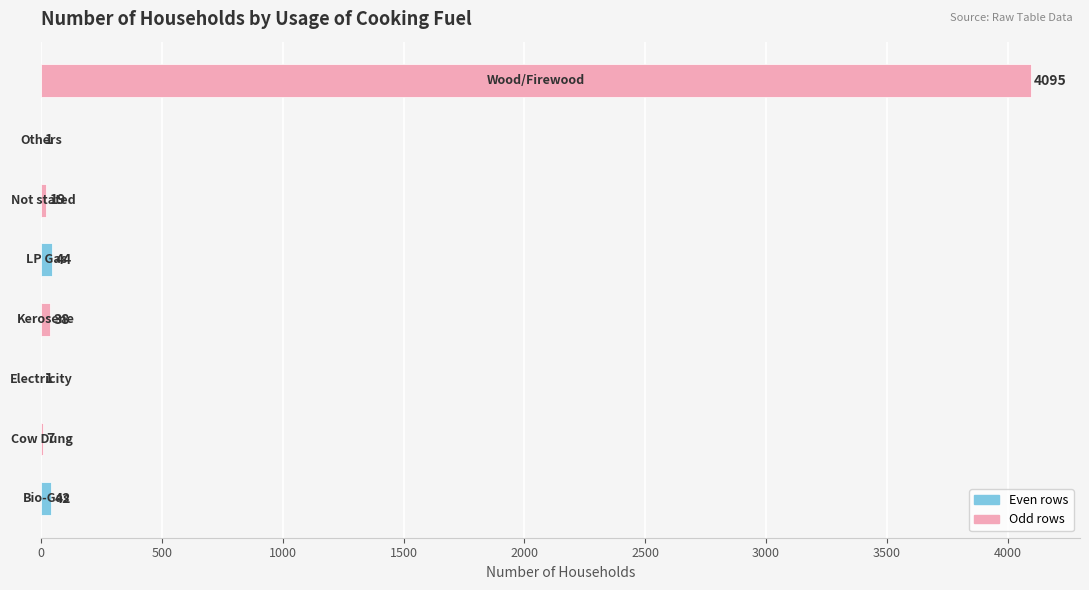

What is the greatest value displayed?

4095